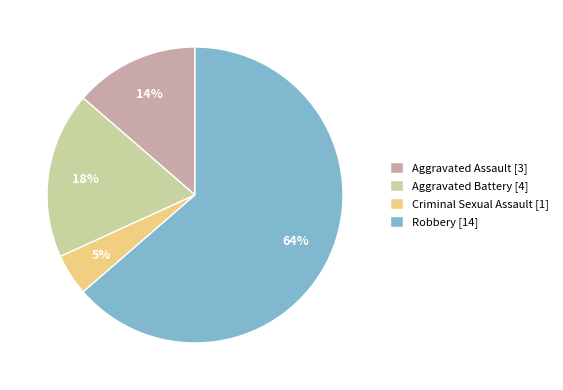

How many slices are in this pie chart?

4